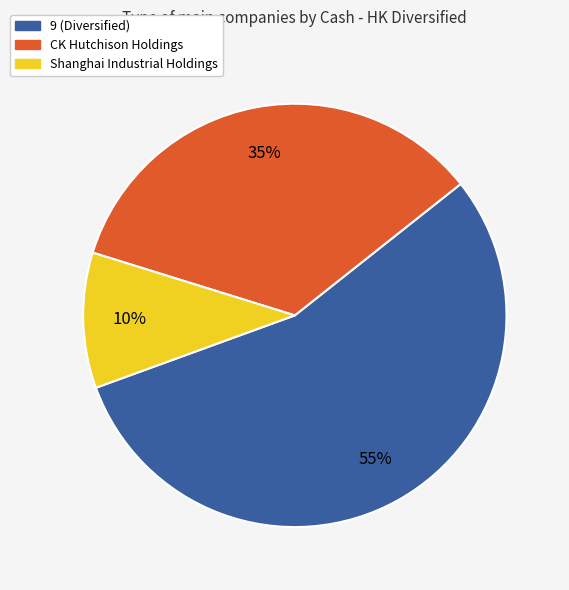

Does 9 (Diversified) represent more than half of the total?

Yes